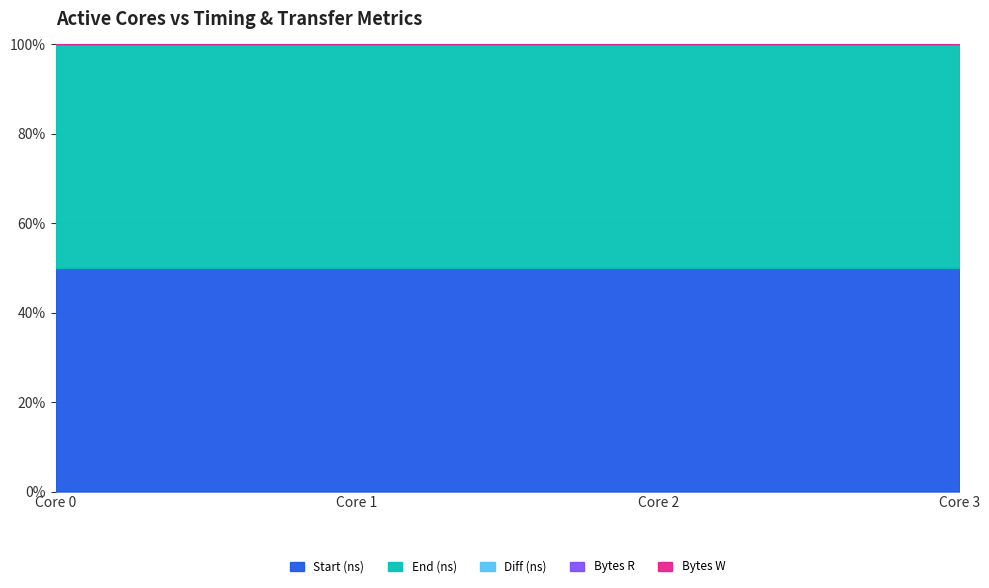

Between 2 and 0, which is larger?

2